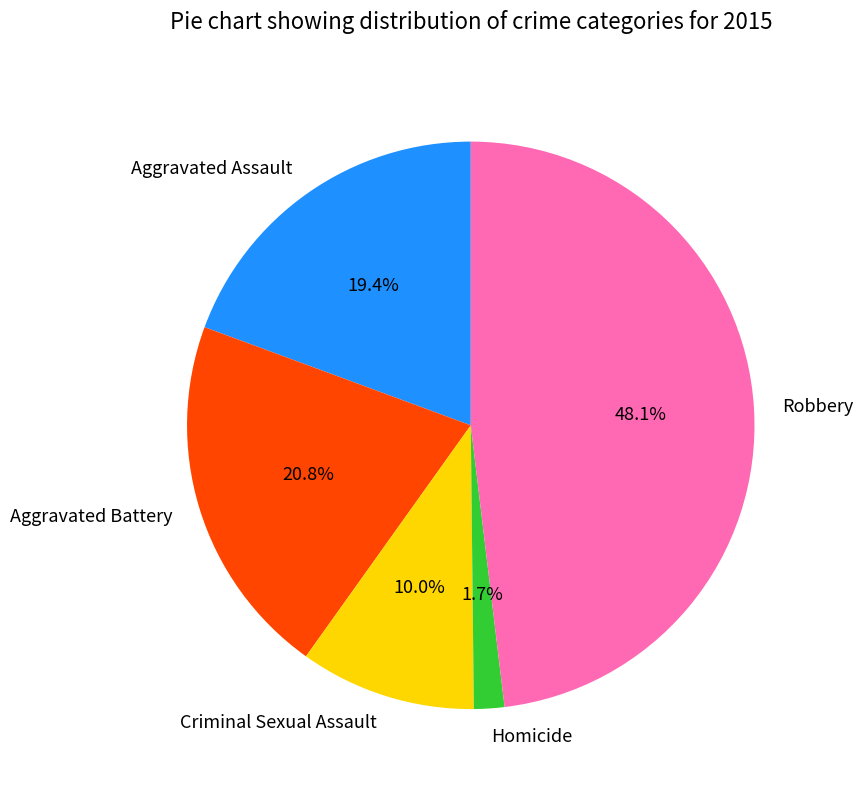

What percentage is NOT represented by Homicide?

98.3%